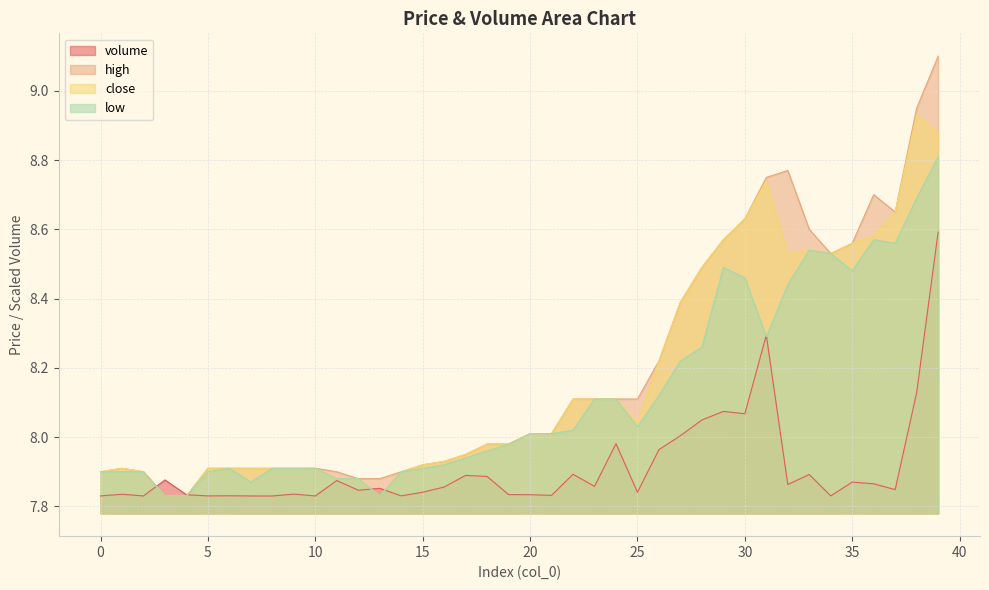

The close series shows 7.9 at 8. True or false?

True